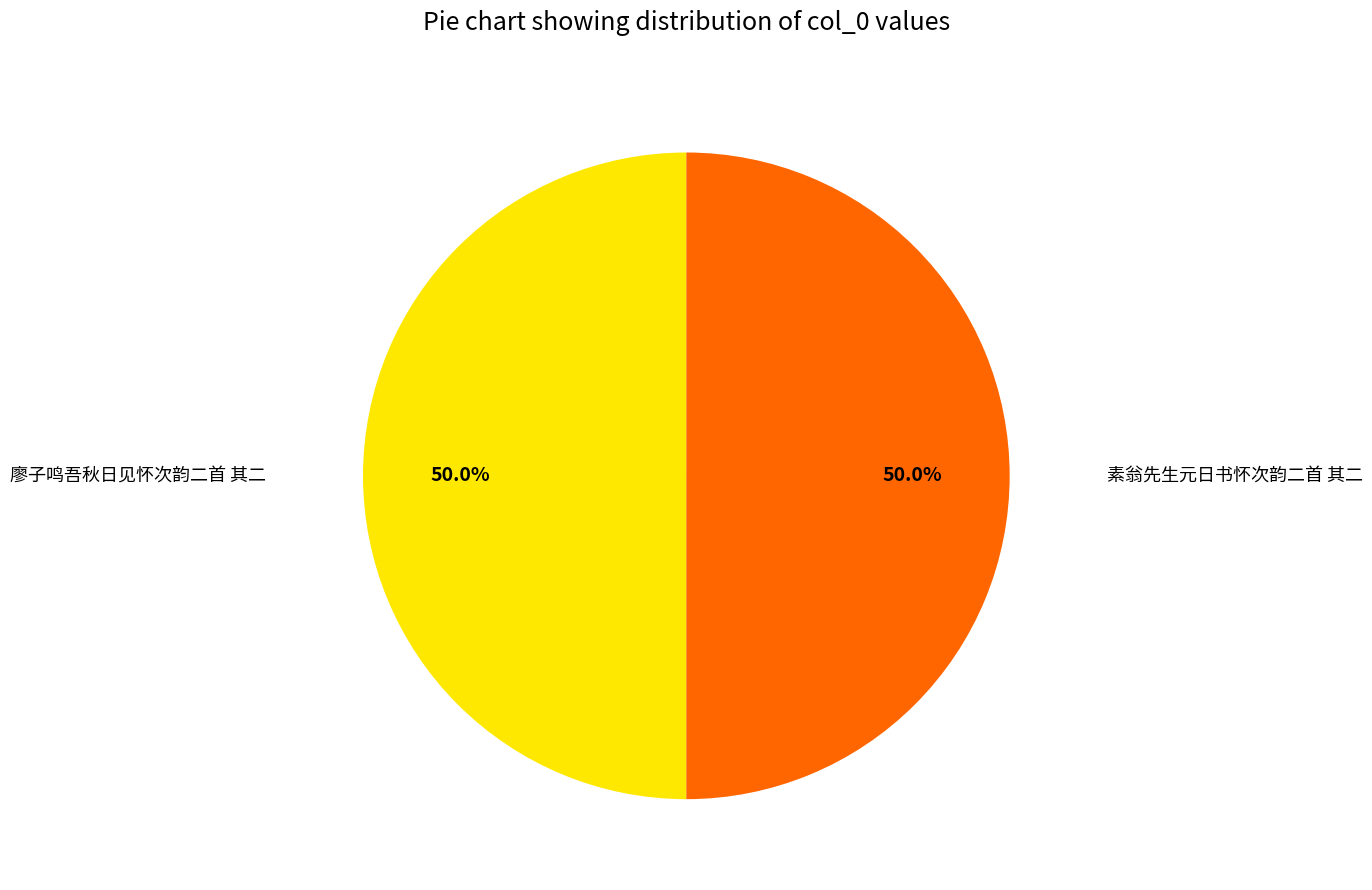

What is the total percentage of 廖子鸣吾秋日见怀次韵二首 其二 and 素翁先生元日书怀次韵二首 其二?

100.0%